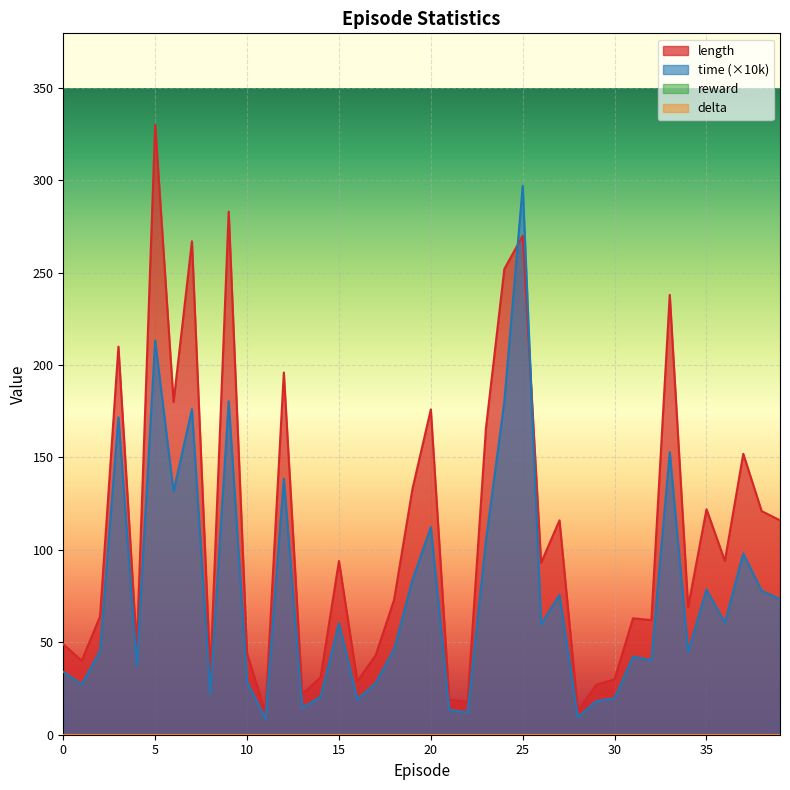

Reading left to right, list all the values displayed in this chart.

length: 0=49.0	1=40.0	2=64.0	3=210.0	4=47.0	5=330.0	6=180.0	7=267.0	8=33.0	9=283.0	10=44.0	11=12.0	12=196.0	13=22.0	14=31.0	15=94.0	16=29.0	17=43.0	18=73.0	19=133.0	20=176.0	21=19.0	22=18.0	23=166.0	24=252.0	25=270.0	26=93.0	27=116.0	28=13.0	29=27.0	30=30.0	31=63.0	32=62.0	33=238.0	34=69.0	35=122.0	36=94.0	37=152.0	38=121.0	39=116.0
time: 0=34.1	1=27.2	2=45.4	3=171.7	4=37.2	5=213.2	6=131.5	7=176.2	8=22.2	9=180.4	10=28.7	11=8.5	12=138.6	13=14.5	14=20.6	15=60.4	16=19.1	17=28.0	18=46.4	19=83.8	20=112.4	21=13.5	22=12.0	23=105.1	24=180.5	25=297.1	26=59.8	27=75.7	28=9.5	29=18.2	30=19.8	31=42.3	32=40.3	33=152.9	34=44.9	35=78.5	36=60.7	37=98.1	38=77.9	39=73.4